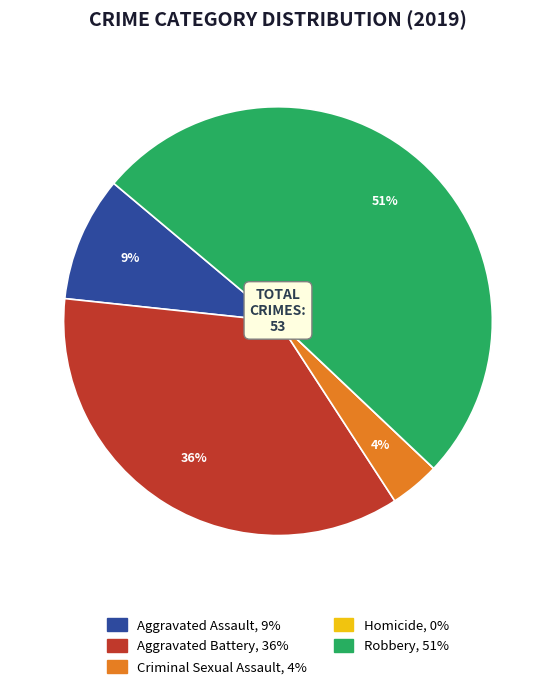

Does any single category account for the majority?

Yes